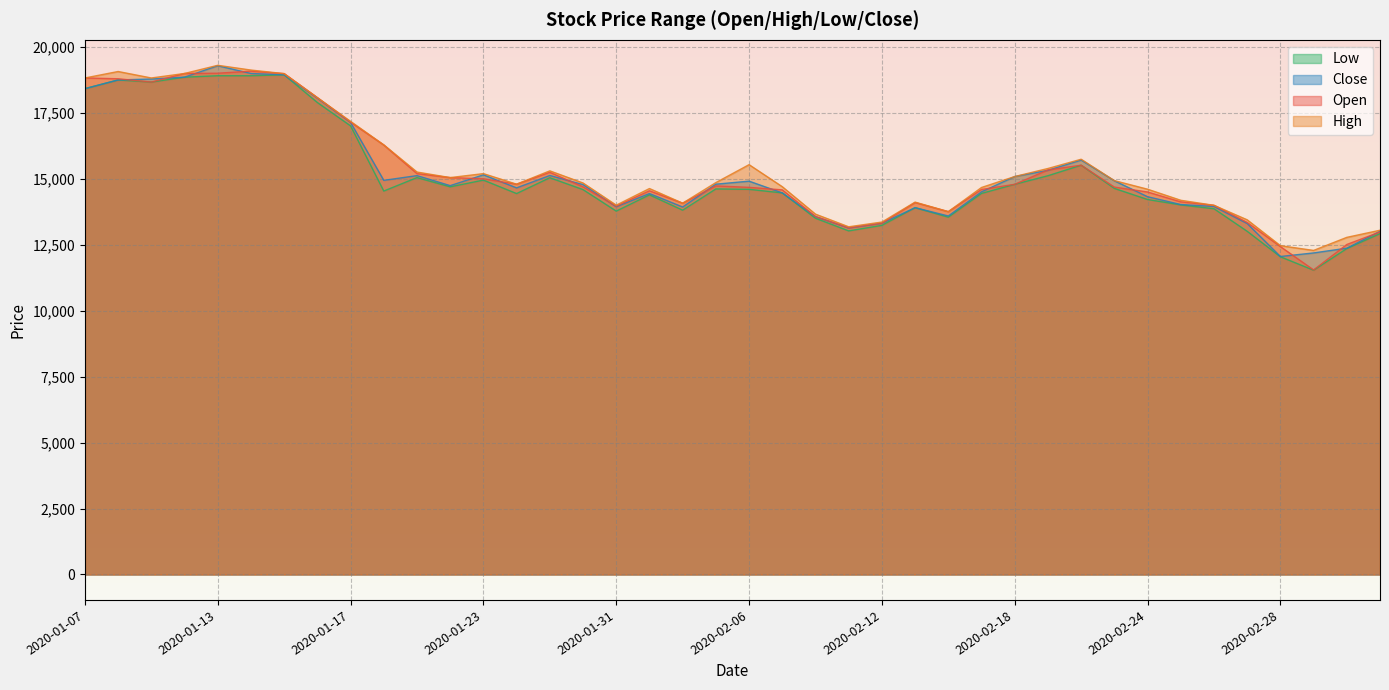

What is the label of the 11th point from the left?

2020-01-21